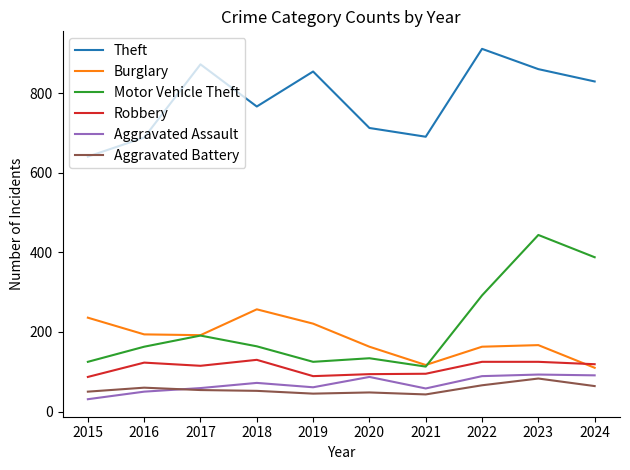

Rank the series at 2019 from highest to lowest value.

Theft, Burglary, Motor Vehicle Theft, Robbery, Aggravated Assault, Aggravated Battery